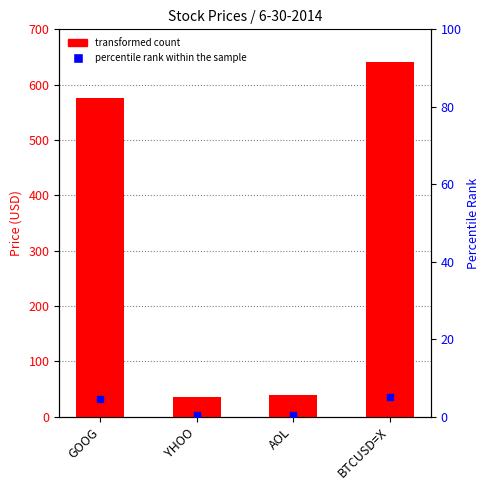

Is it true that the value at YHOO is 62.4?

False